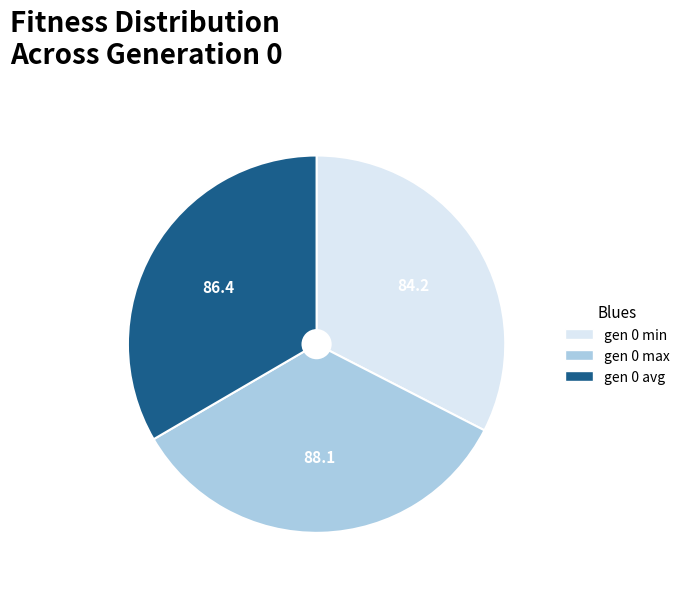

How many slices are in this pie chart?

3